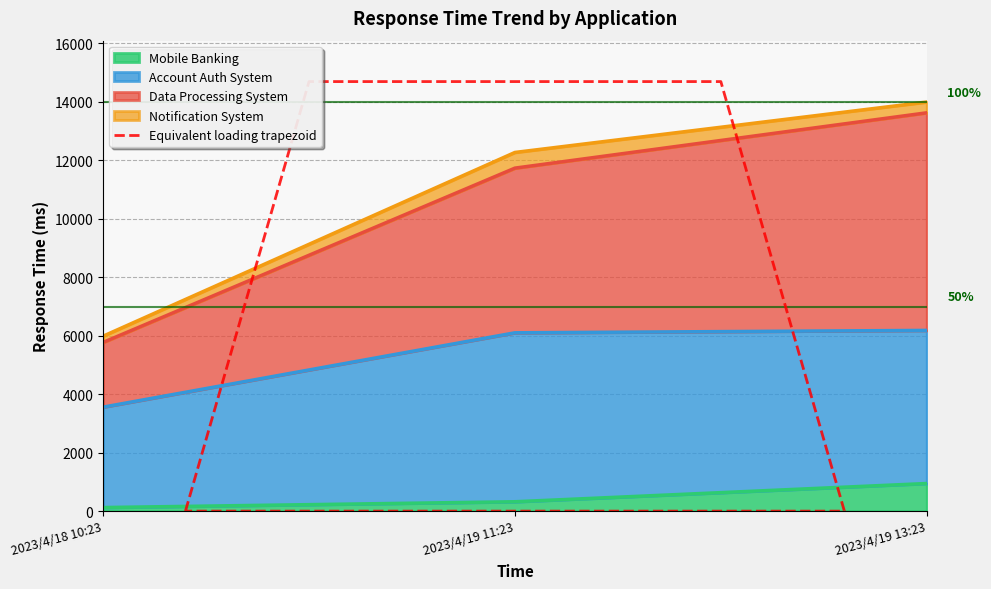

What is the average value?

5876.2